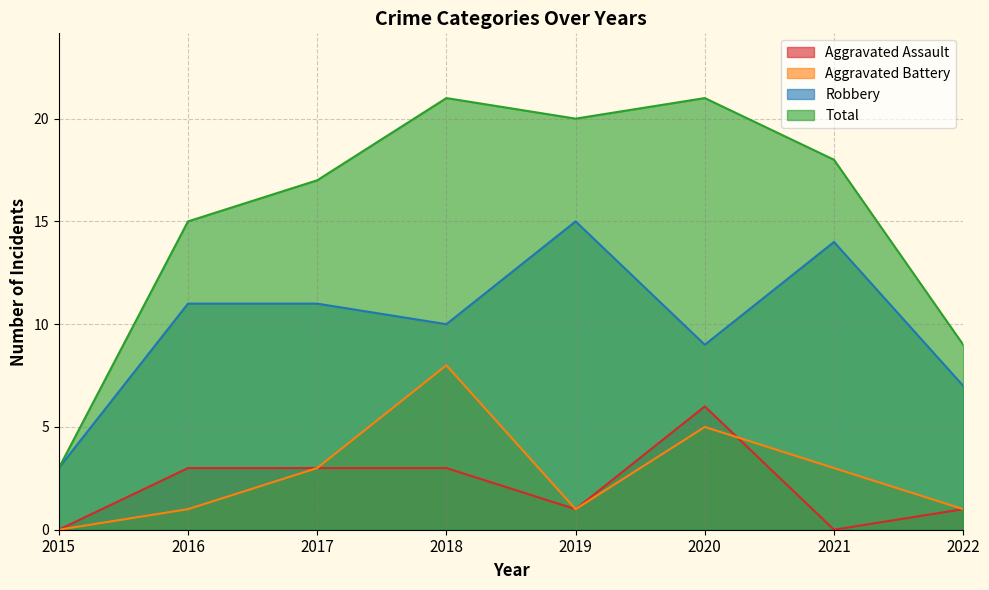

What is the difference between the second highest and minimum values in the Robbery series?

11